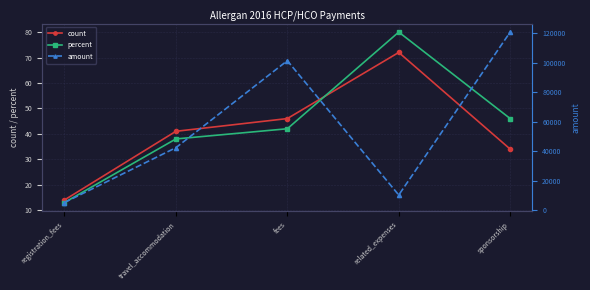

Rank the series at sponsorship from lowest to highest value.

count, percent, amount